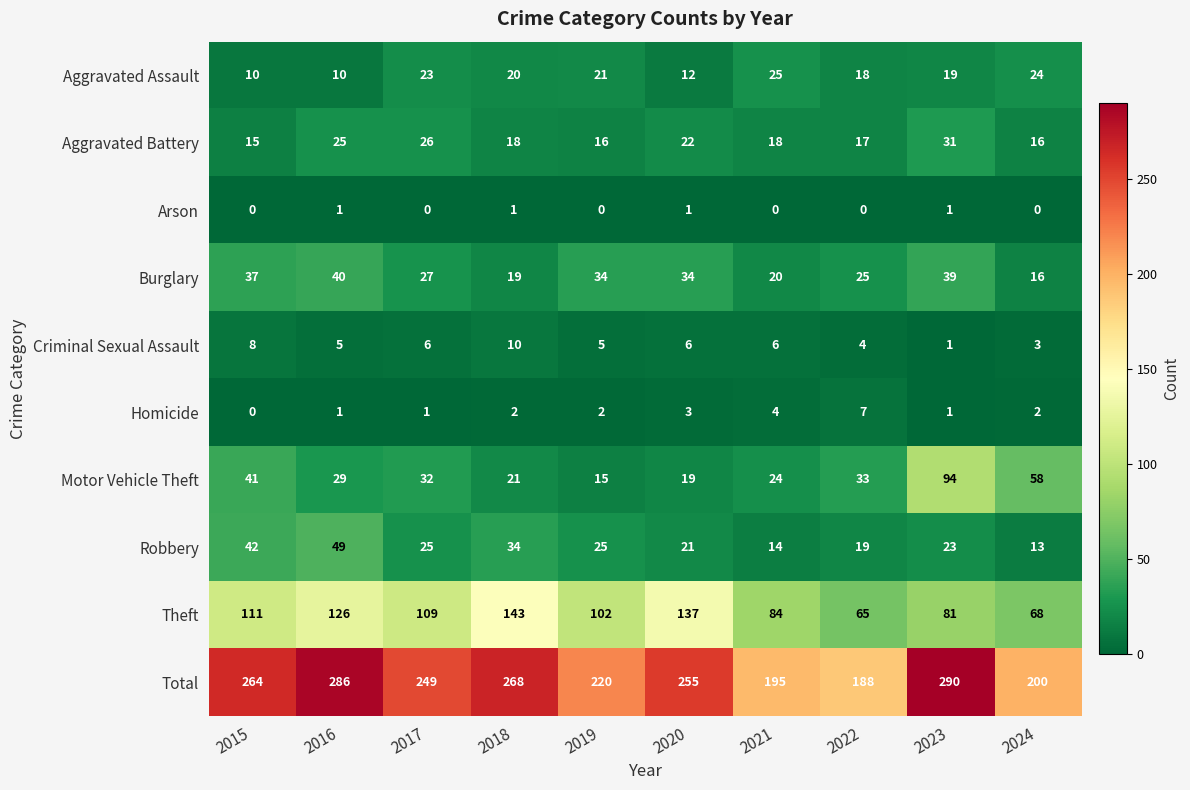

What is the difference between the highest and lowest values at 2023?

289